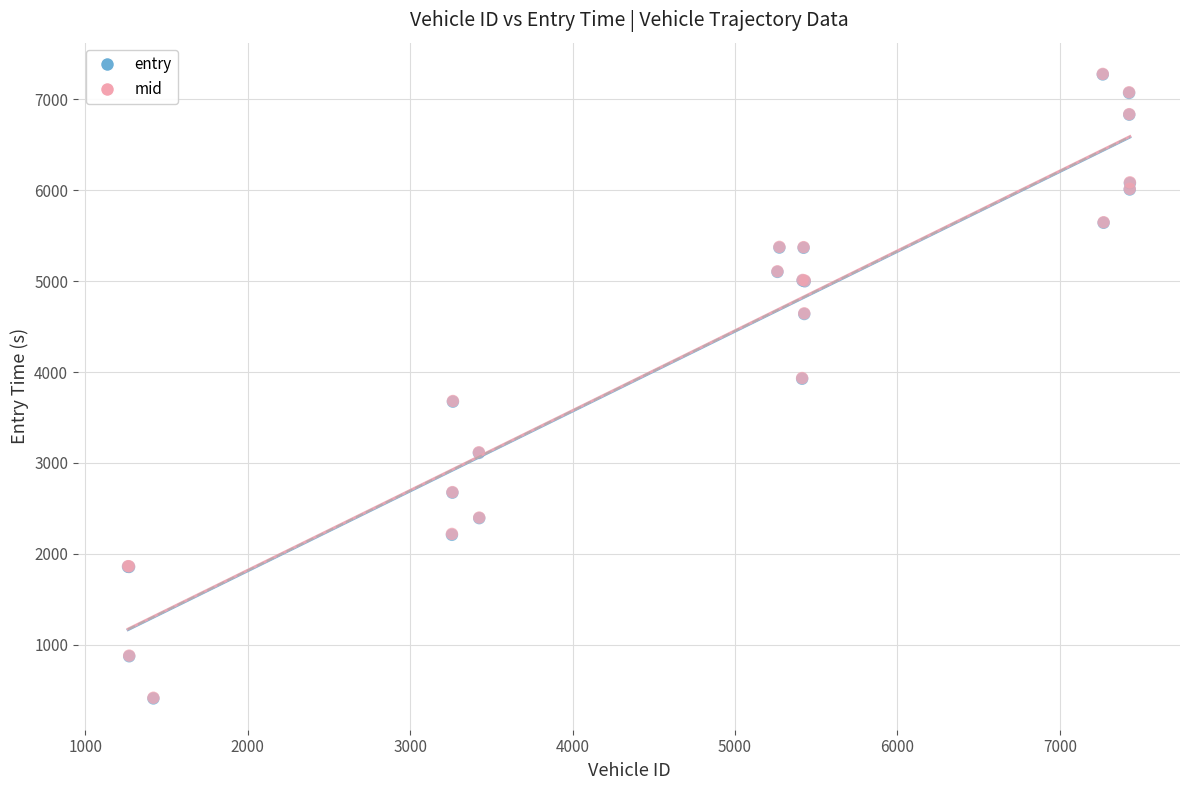

Which series has the largest Y range (max minus min)?

entry